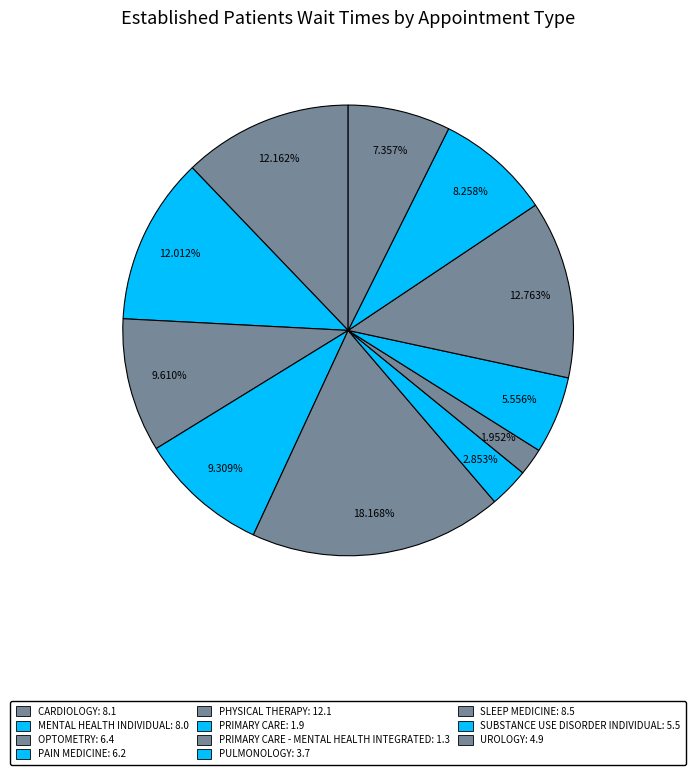

Does any single category account for the majority?

No